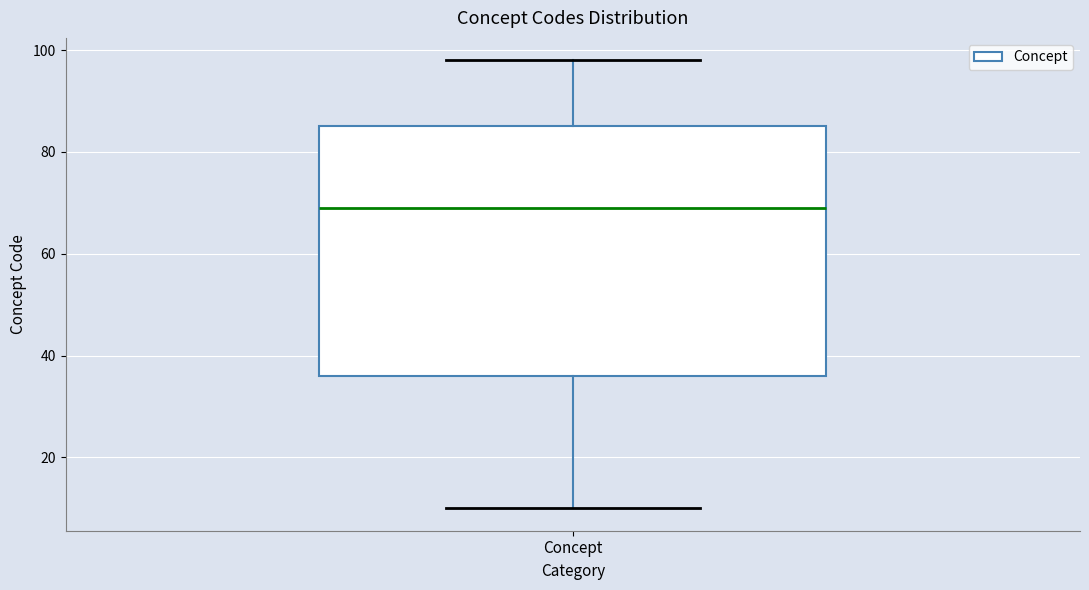

Transcribe this box plot: give where the median line is, the range the box spans, and where the two whiskers end, as read against the y-axis. The values are not printed on the chart, so give them approximately, as read against the axis.

median 70, box 36 to 86, whiskers 10 to 98